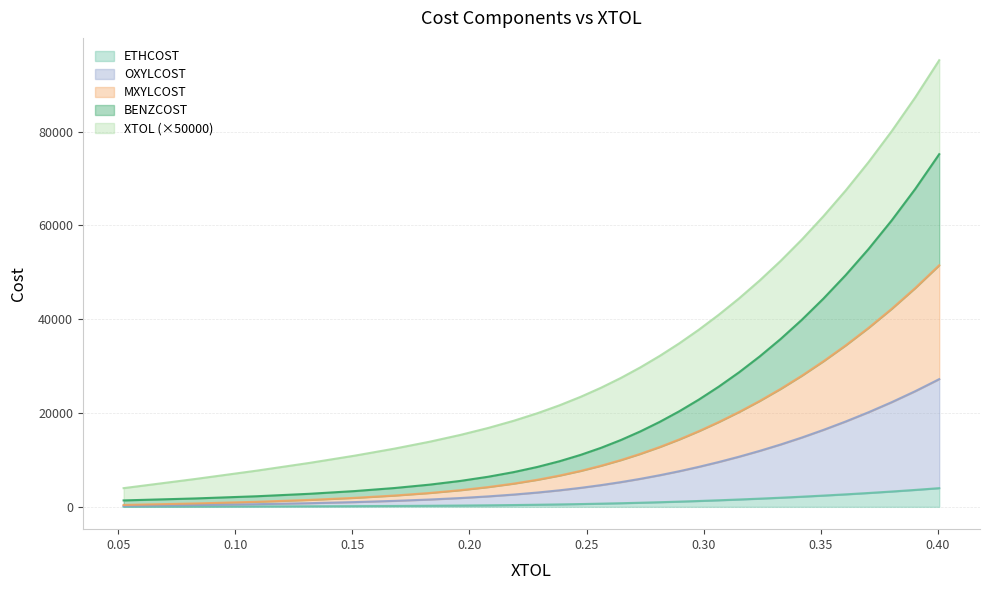

What is the difference between the highest and lowest values at 0.390338566?

64161.9